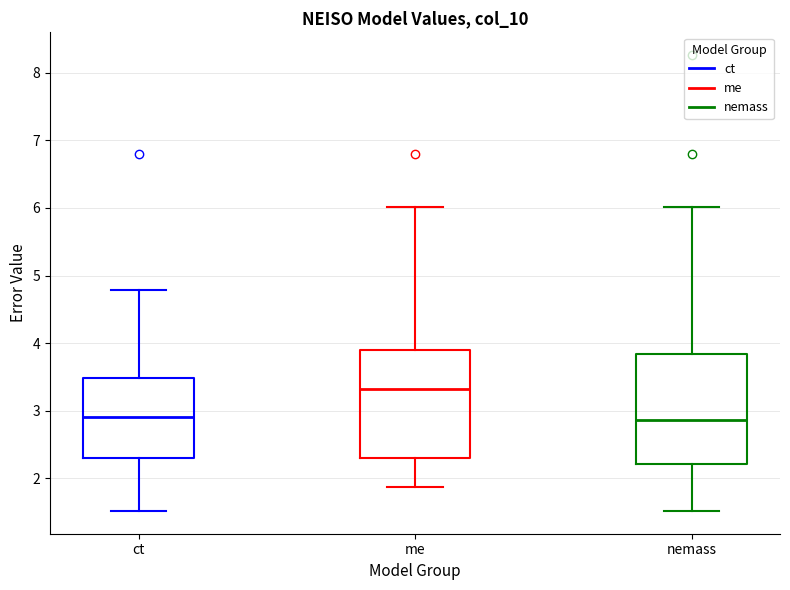

Reading left to right, transcribe this box plot: for each box, give where its median line is, the range the box spans, and where its two whiskers end, as read against the y-axis. The values are not printed on the chart, so give them approximately, as read against the axis.

ct: median 2.9, box 2.3 to 3.5, whiskers 1.5 to 4.8
me: median 3.3, box 2.3 to 3.9, whiskers 1.9 to 6.0
nemass: median 2.9, box 2.2 to 3.8, whiskers 1.5 to 6.0